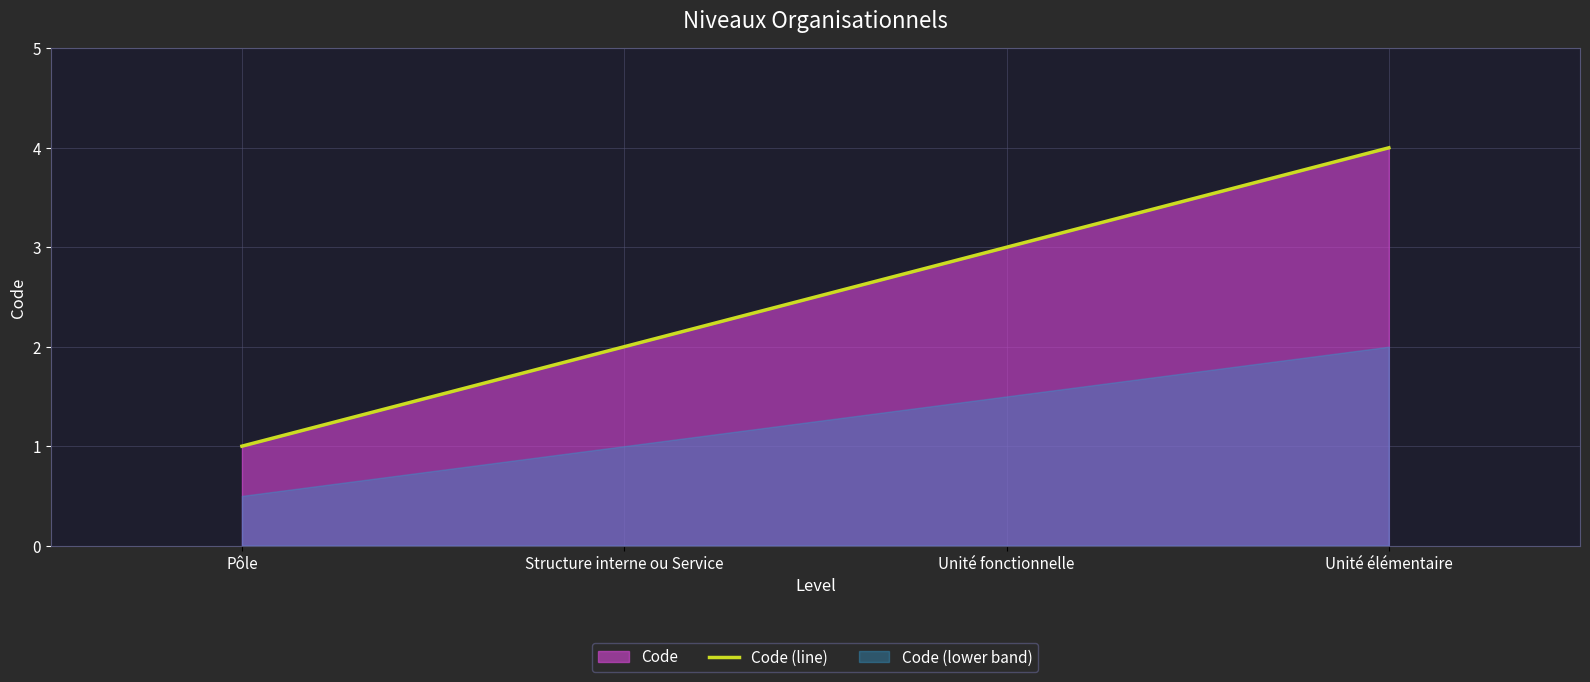

Read the value at Structure interne ou Service.

2